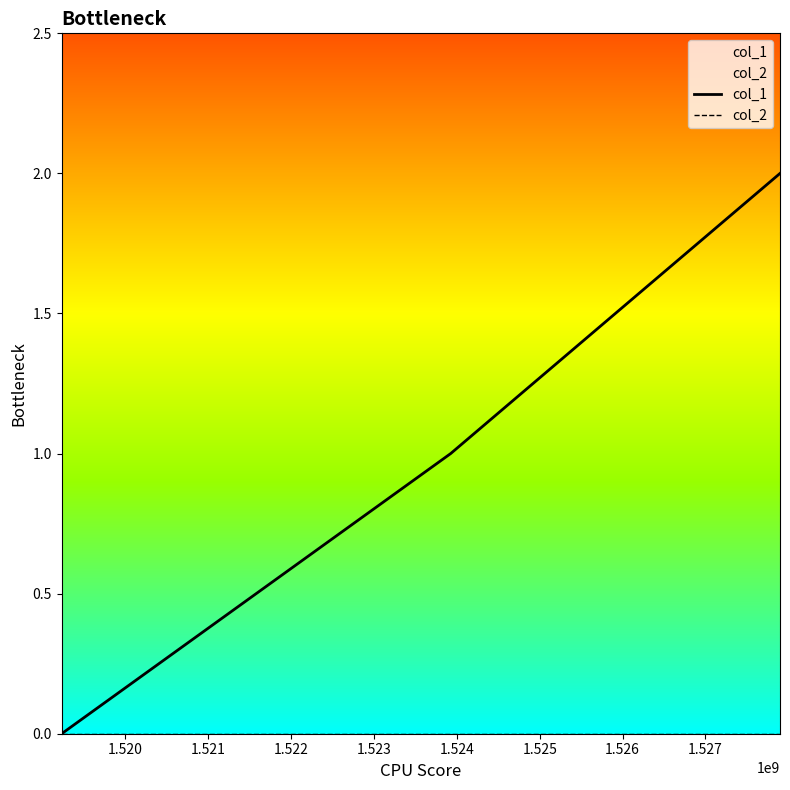

Does the chart have visible grid lines?

No